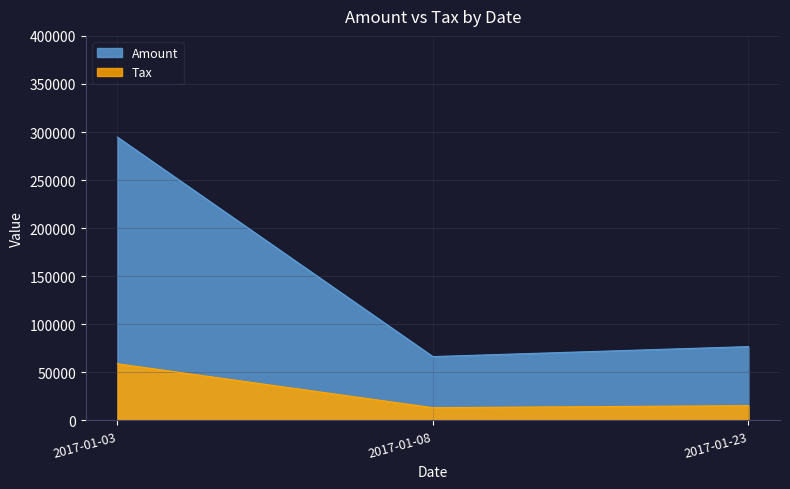

At which category is the sum across all series the highest?

2017-01-03